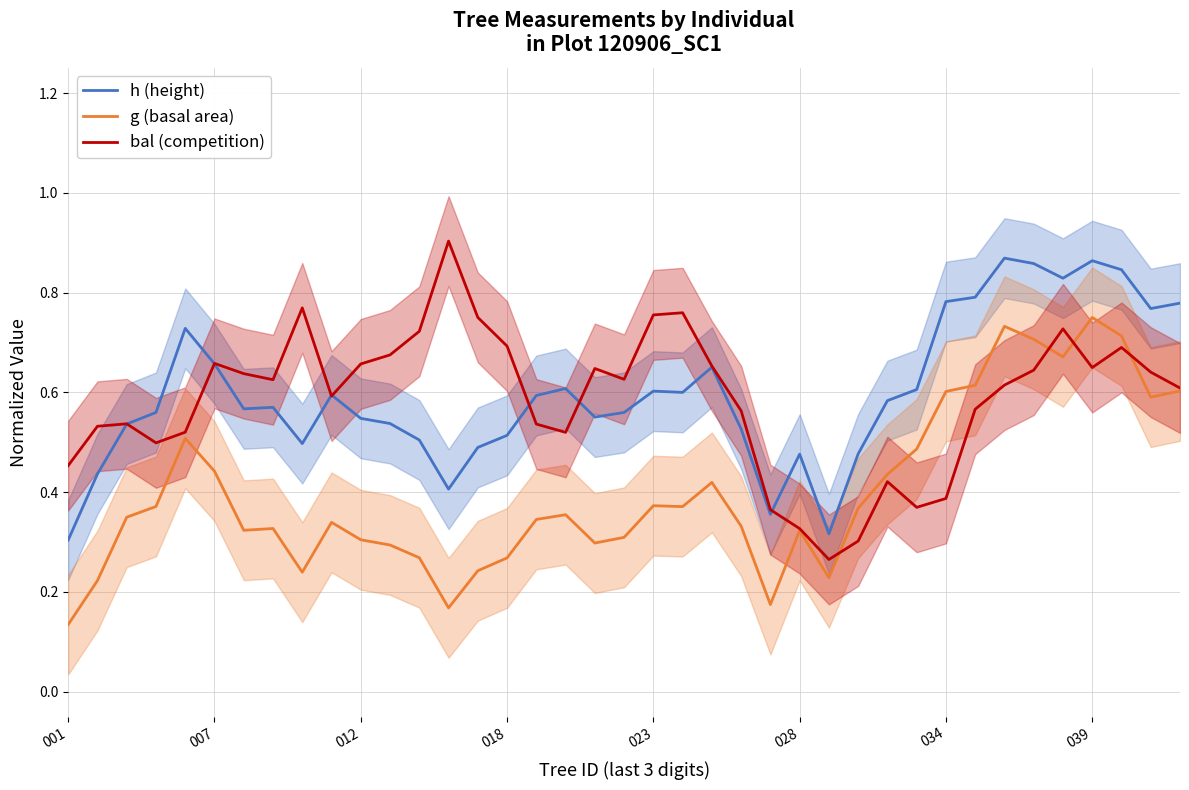

Does the chart have visible grid lines?

Yes